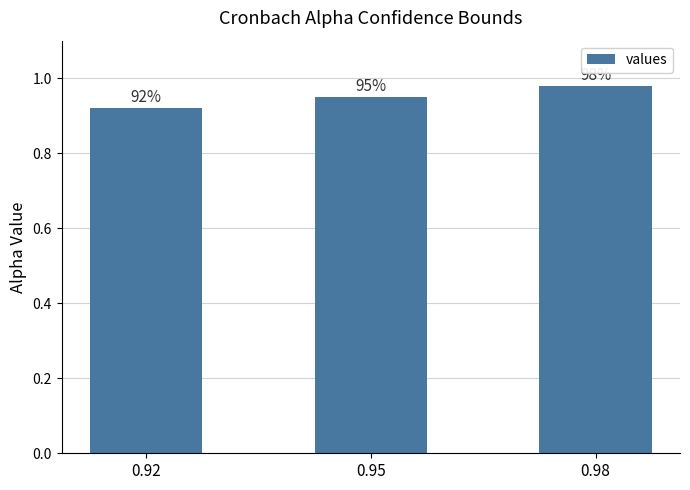

What is the difference between the values at 0.92 and 0.98?

0.1